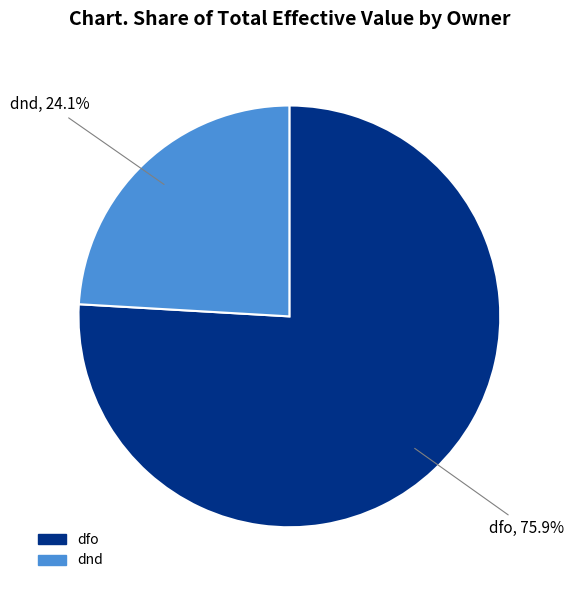

Which has a higher value, dfo or dnd?

dfo